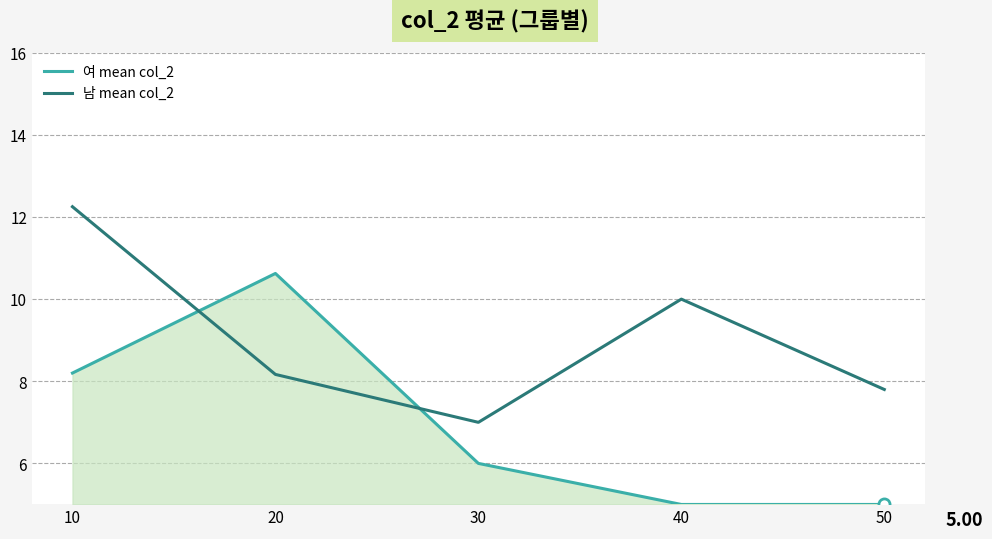

In 남 mean col_2, how many points are higher than both neighbors (excluding endpoints)?

1